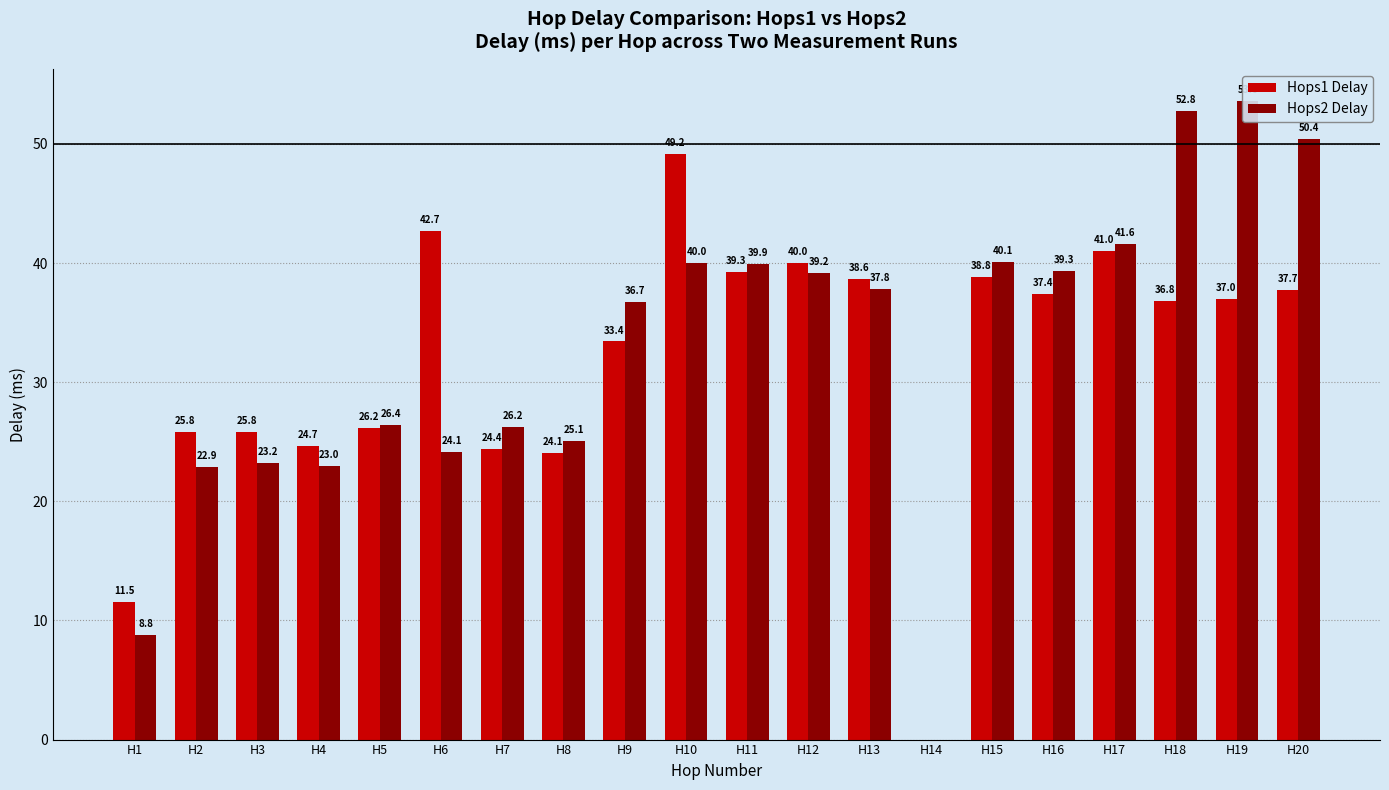

What is the spread (max minus min) of values at H6?

18.5